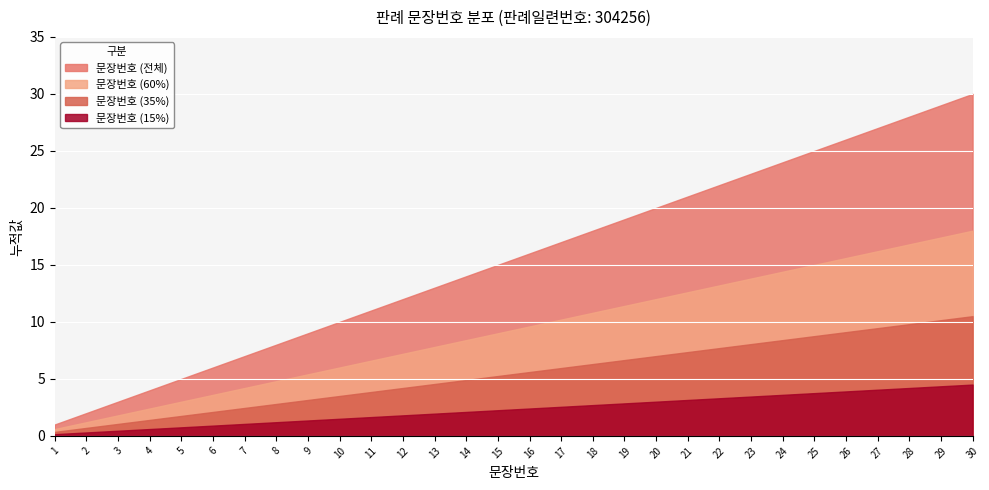

Reading right to left, what are all the values shown in this chart?

30=30	29=29	28=28	27=27	26=26	25=25	24=24	23=23	22=22	21=21	20=20	19=19	18=18	17=17	16=16	15=15	14=14	13=13	12=12	11=11	10=10	9=9	8=8	7=7	6=6	5=5	4=4	3=3	2=2	1=1